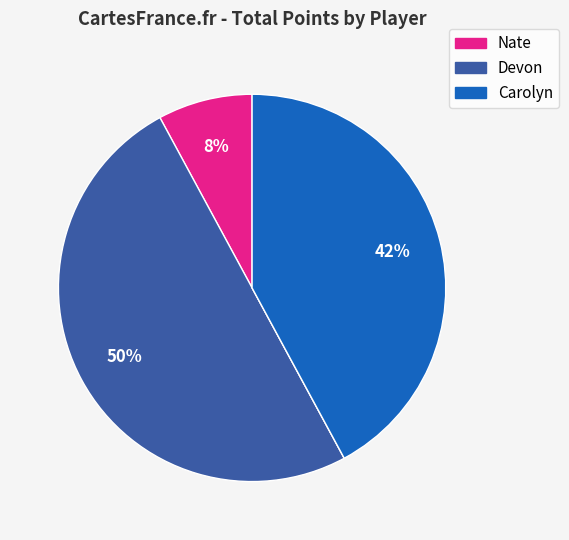

To the nearest percent, what is the difference between the largest and smallest slice percentages?

50%